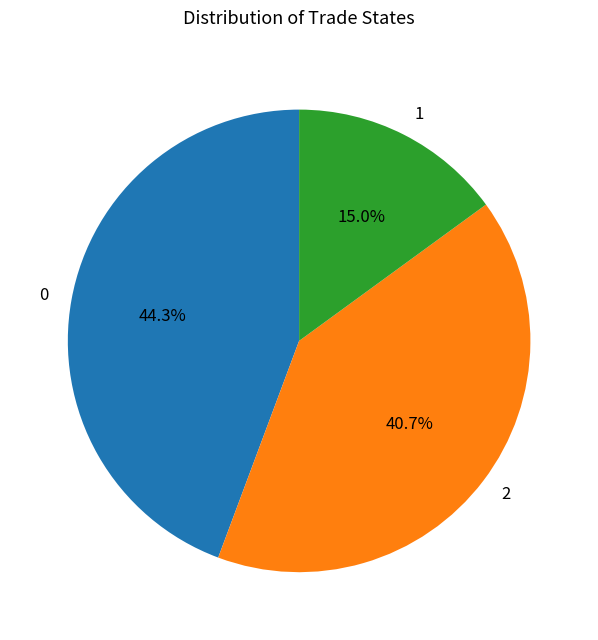

What portion of the pie excludes 2?

59.3%